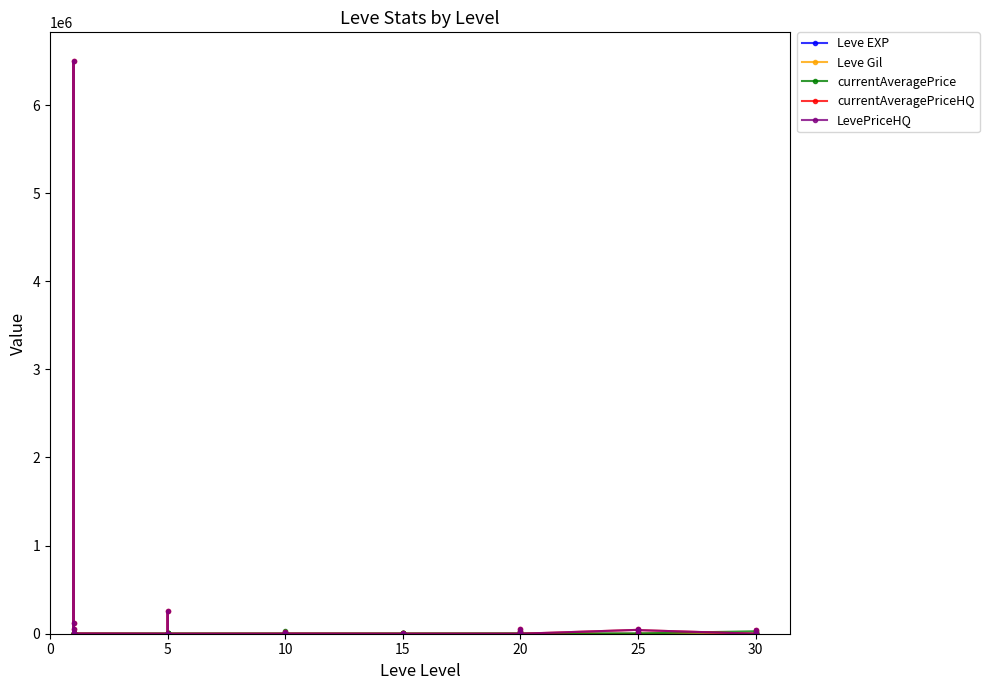

Where does the Leve EXP series first go above 20?

15